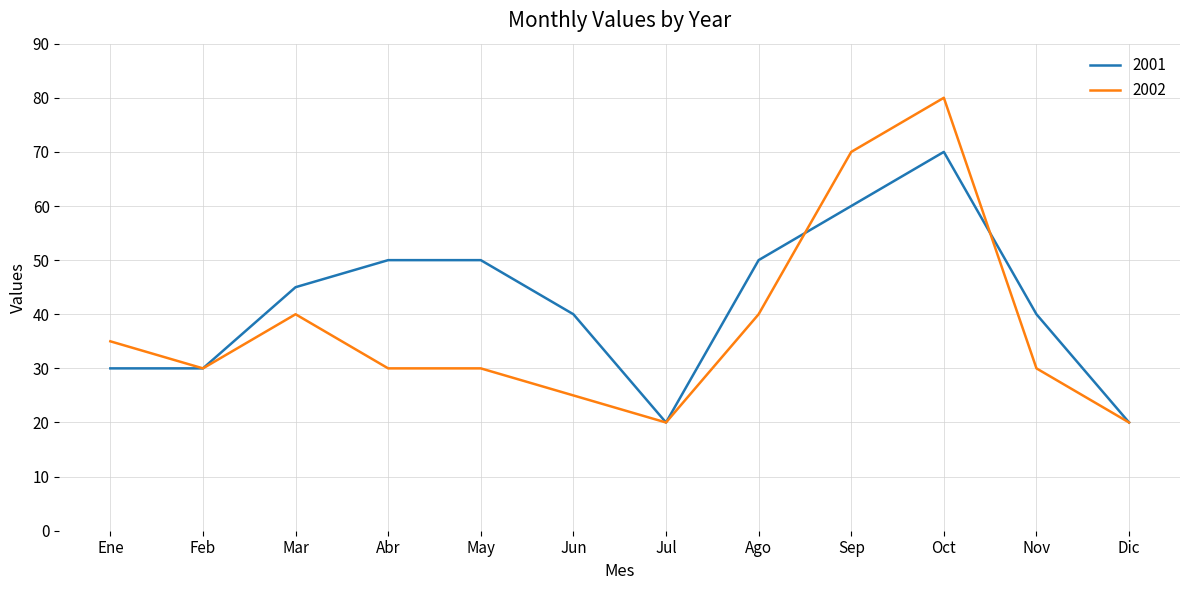

Reading right to left, extract all data points from this chart.

2001: Dic=20	Nov=40	Oct=70	Sep=60	Ago=50	Jul=20	Jun=40	May=50	Abr=50	Mar=45	Feb=30	Ene=30
2002: Dic=20	Nov=30	Oct=80	Sep=70	Ago=40	Jul=20	Jun=25	May=30	Abr=30	Mar=40	Feb=30	Ene=35